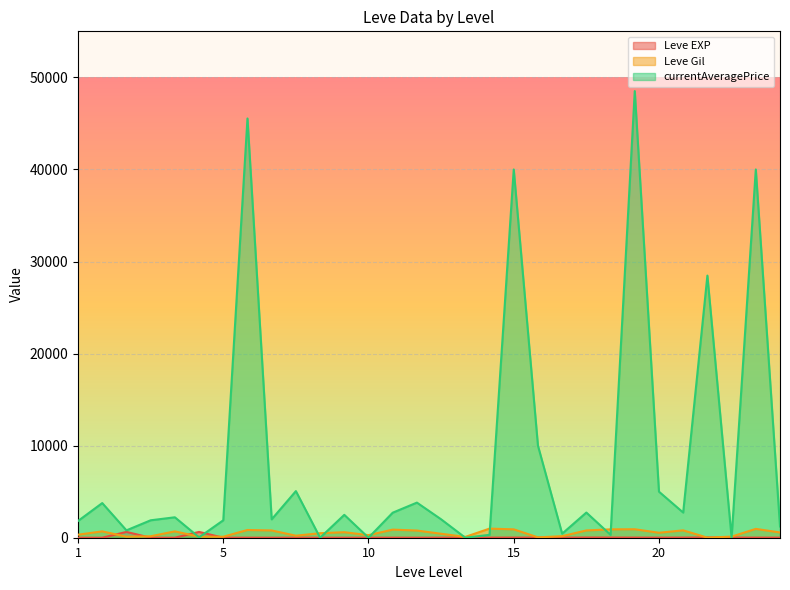

Between 10 and 10, which series saw the biggest shift?

currentAveragePrice